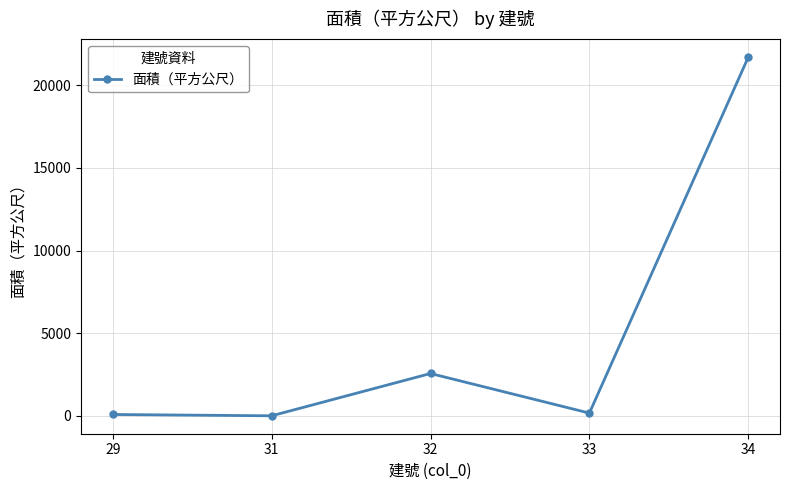

Is this an area chart (filled region under the line)?

No